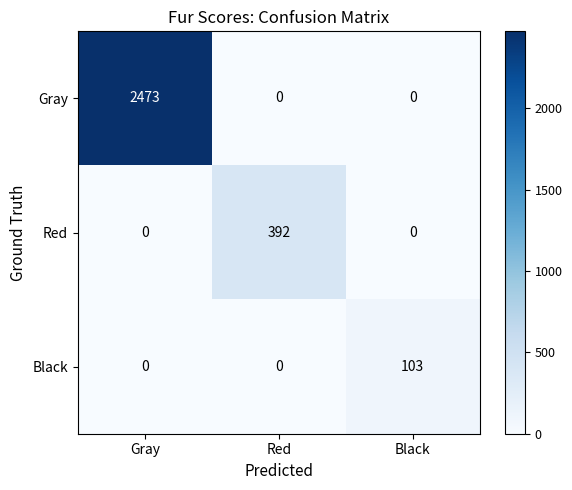

Rank the series by their maximum value, from highest to lowest.

Gray, Red, Black